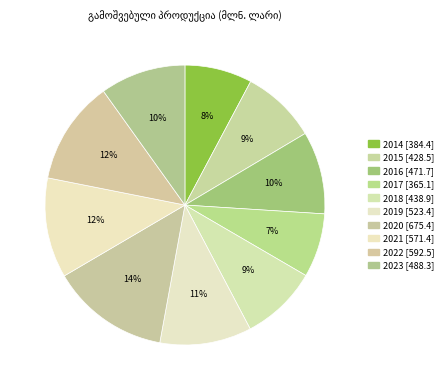

What is the total percentage of 2016 and 2014?

17.3%